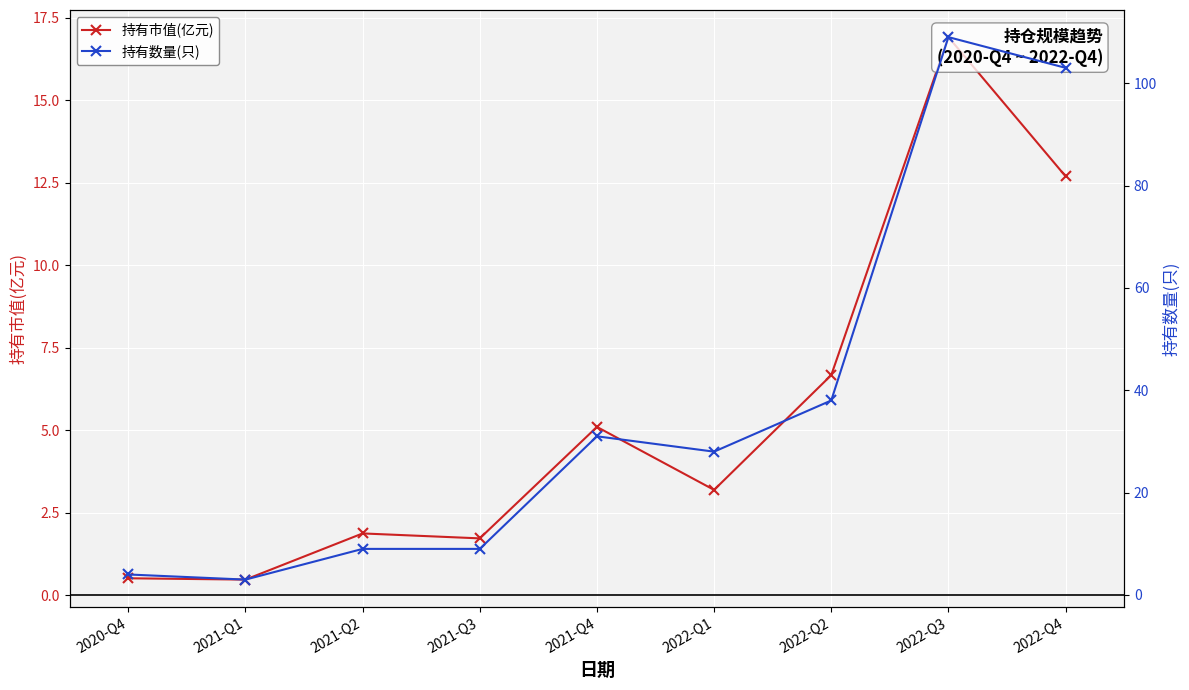

What is the difference between the maximum and minimum values in the 持有市值(亿元) series?

16.5